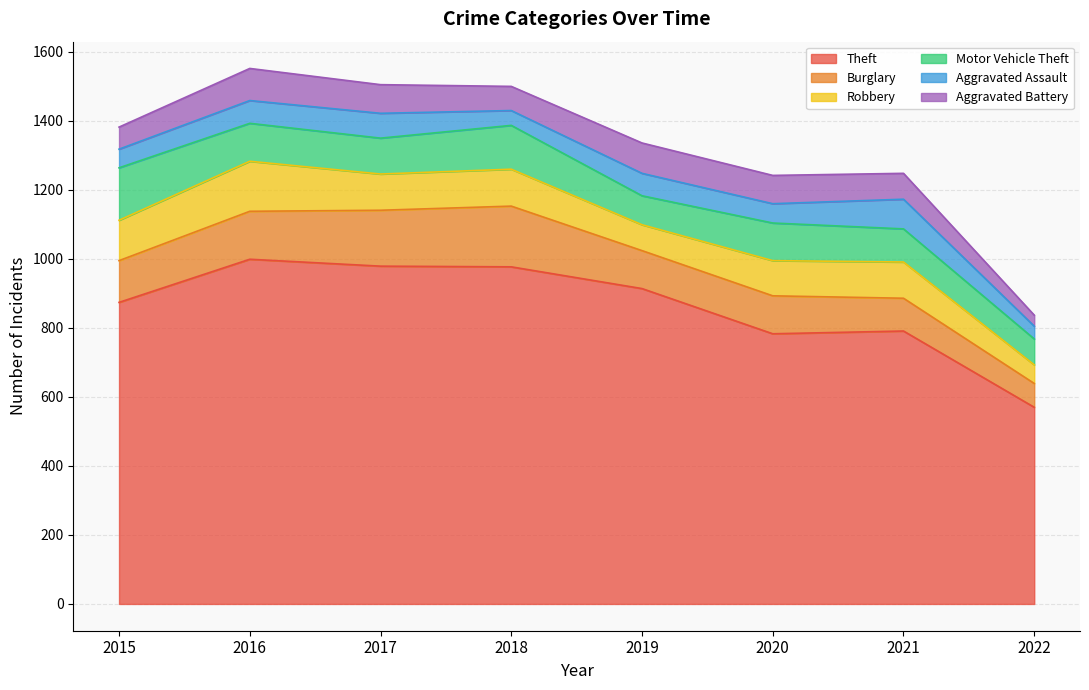

Reading left to right, list all the values displayed in this chart.

Theft: 2015=874	2016=999	2017=979	2018=977	2019=914	2020=783	2021=791	2022=570
Burglary: 2015=121	2016=139	2017=162	2018=176	2019=110	2020=110	2021=95	2022=69
Robbery: 2015=117	2016=145	2017=105	2018=107	2019=75	2020=102	2021=105	2022=54
Motor Vehicle Theft: 2015=152	2016=110	2017=104	2018=127	2019=84	2020=109	2021=96	2022=75
Aggravated Assault: 2015=54	2016=66	2017=72	2018=43	2019=65	2020=56	2021=86	2022=37
Aggravated Battery: 2015=64	2016=93	2017=83	2018=70	2019=88	2020=82	2021=75	2022=32